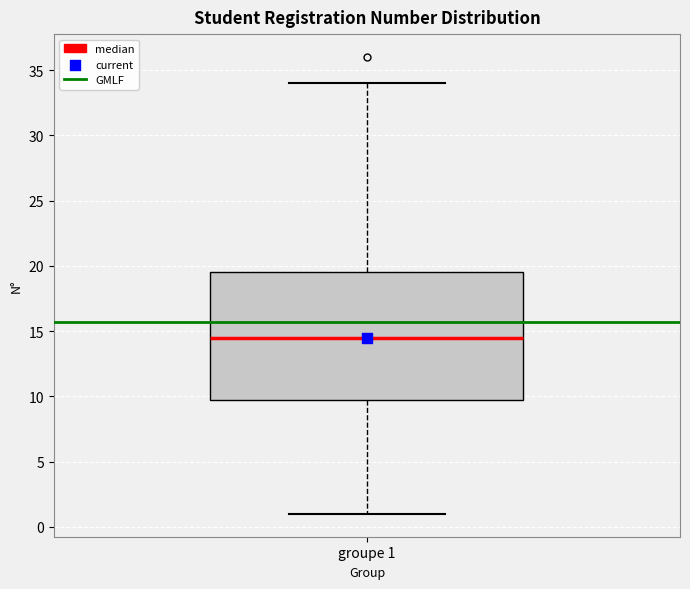

Transcribe this box plot: give where the median line is, the range the box spans, and where the two whiskers end, as read against the y-axis. The values are not printed on the chart, so give them approximately, as read against the axis.

median 14.5, box 10.0 to 19.5, whiskers 1.0 to 34.0